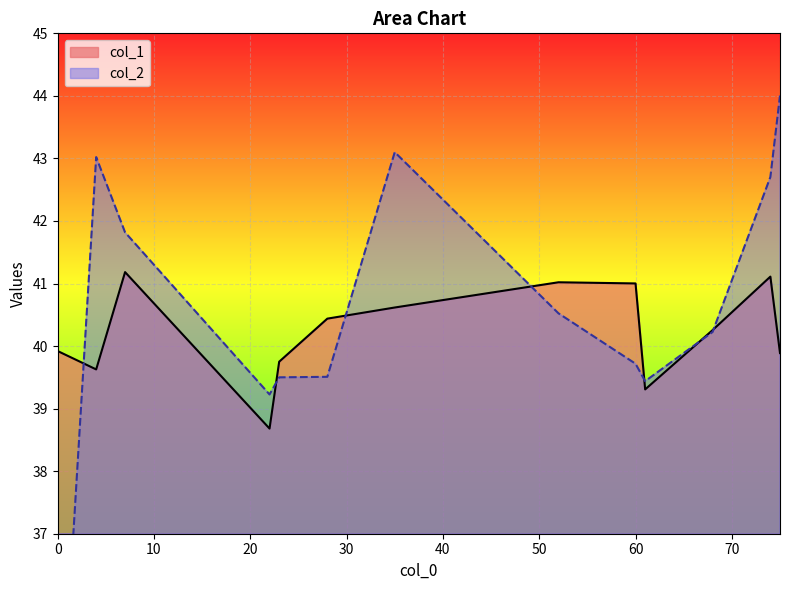

How many interior local peaks does the col_2 series have?

3